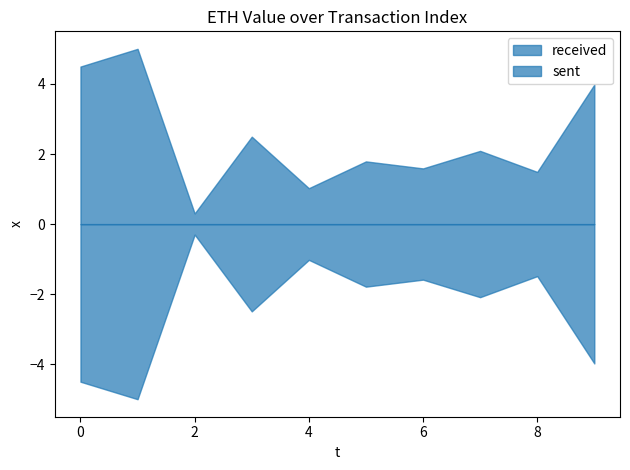

What is the value of the received point at the 8th from the left?

2.1